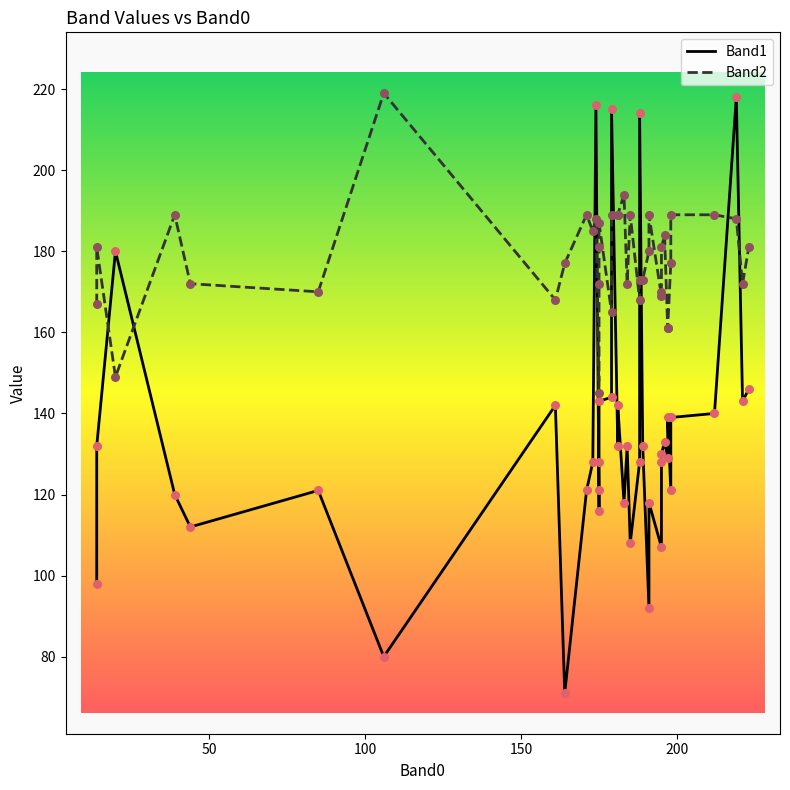

Which series has the largest total across all categories?

Band2